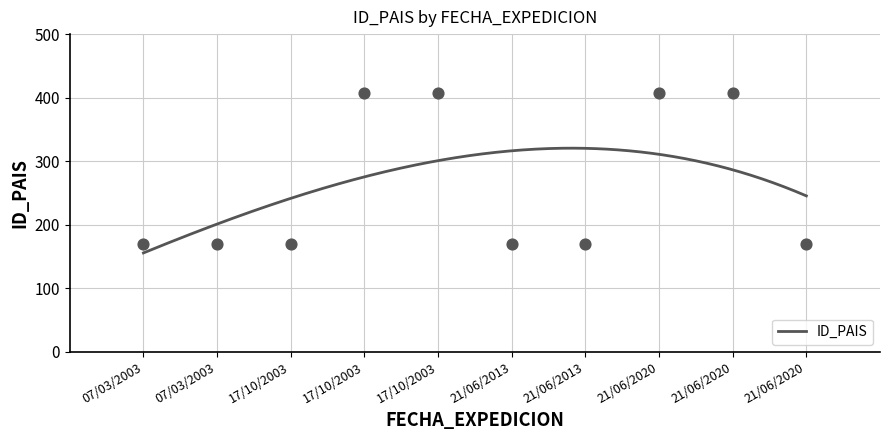

Which has a higher value, 07/03/2003 or 21/06/2013?

07/03/2003